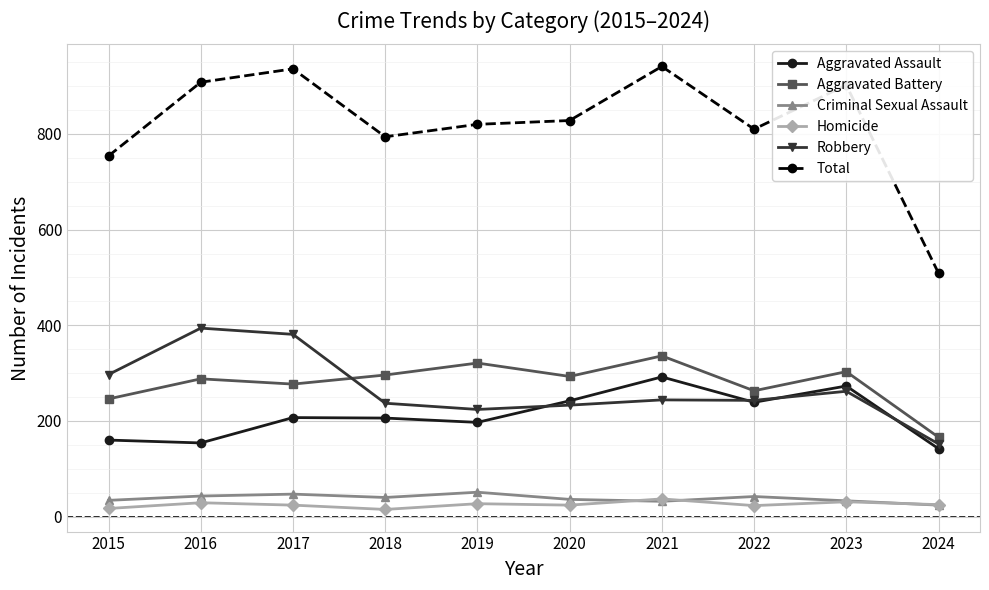

Which series changed the most between 2016 and 2018?

Robbery